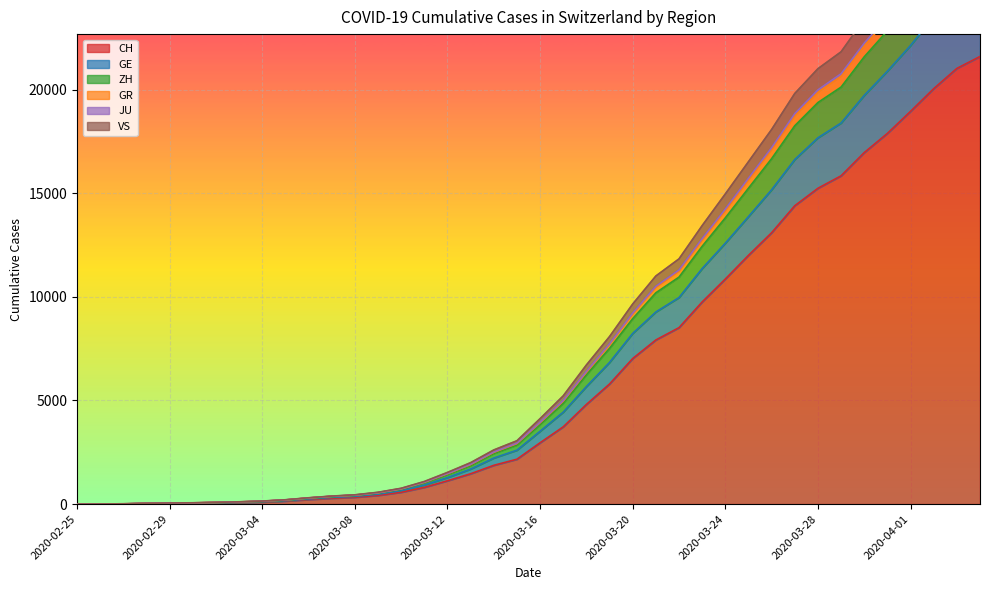

What is the maximum value for CH?

21593